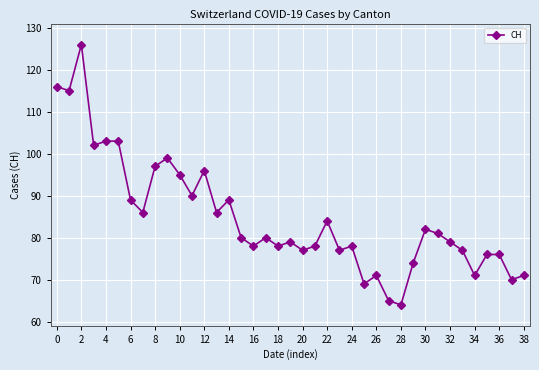

What is the difference between the second highest and second lowest values?

51